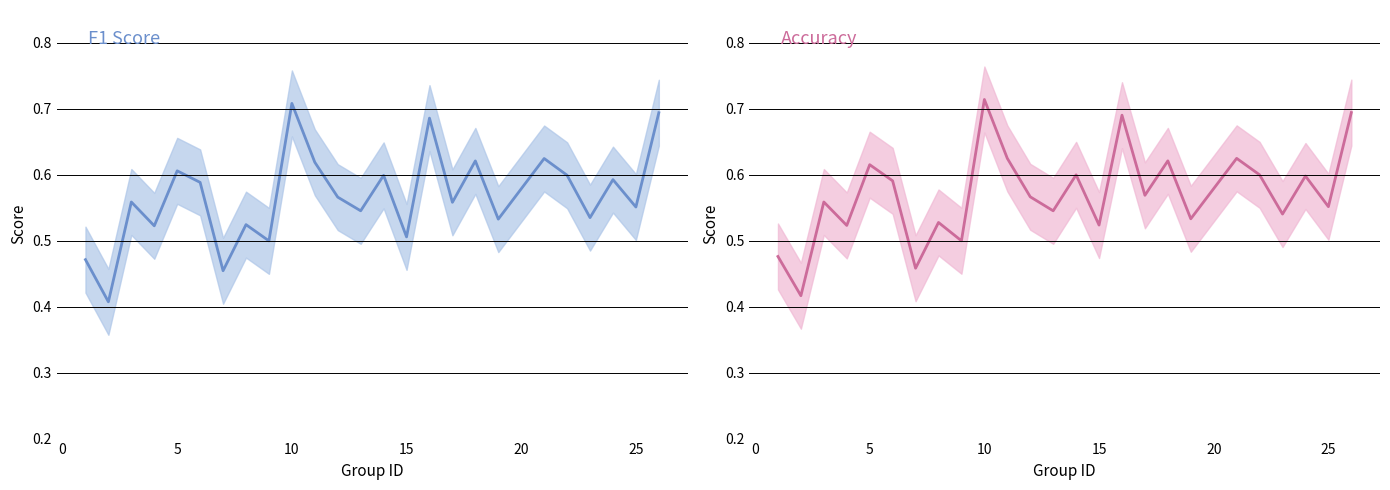

How many lines are shown in the chart?

2